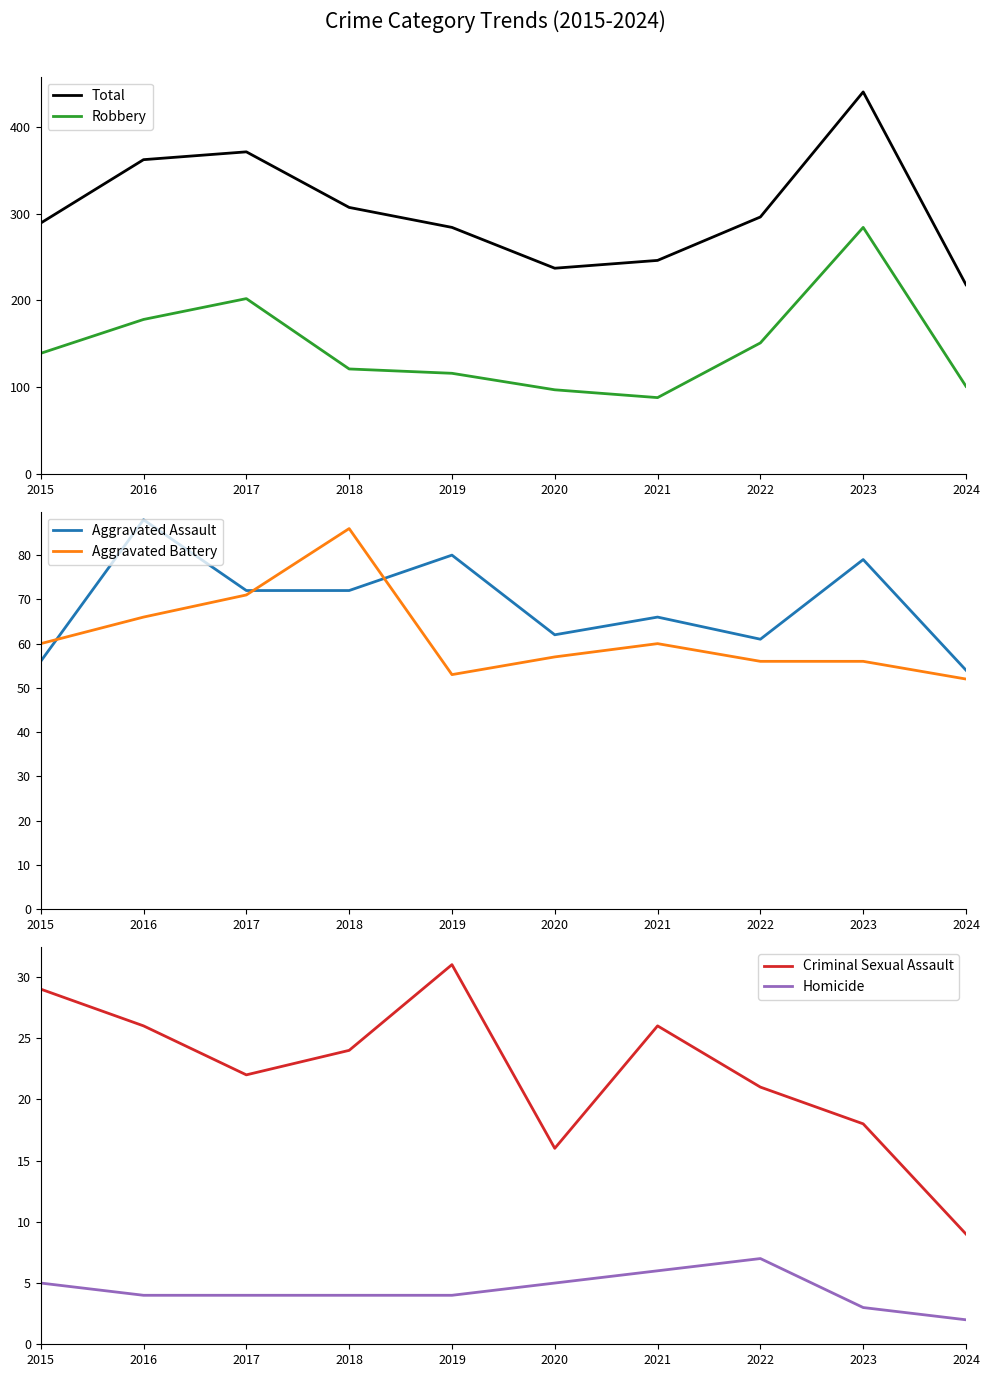

The Robbery series shows 139 at 2015. True or false?

True